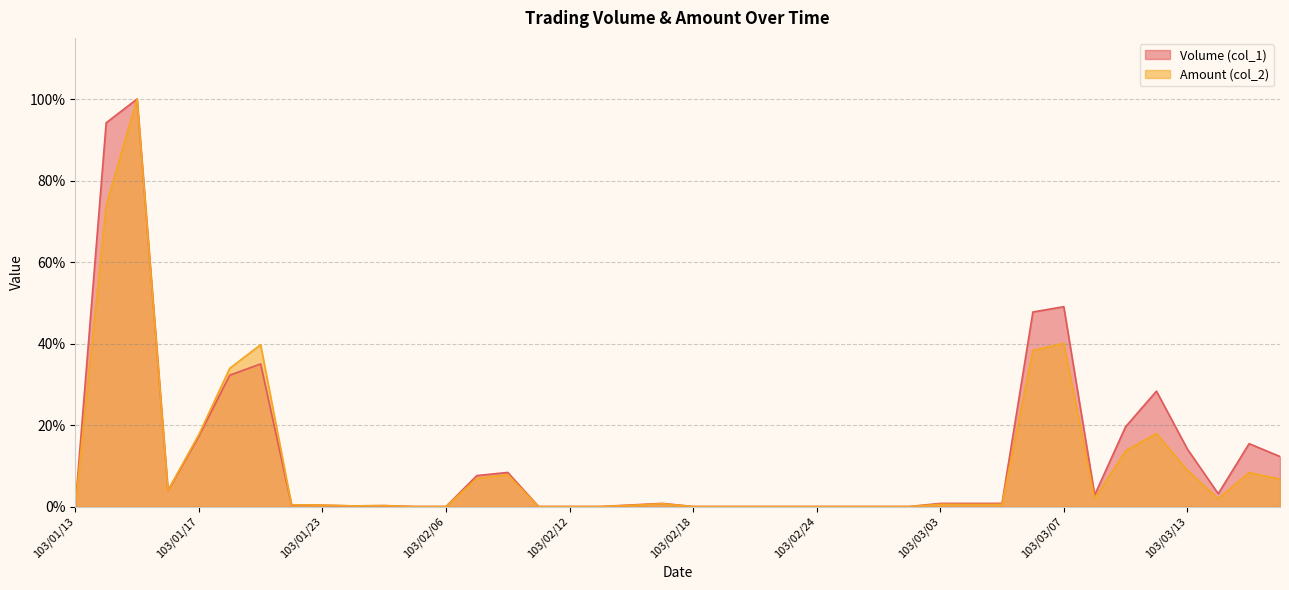

What is the label of the 3rd point from the right?

103/03/14